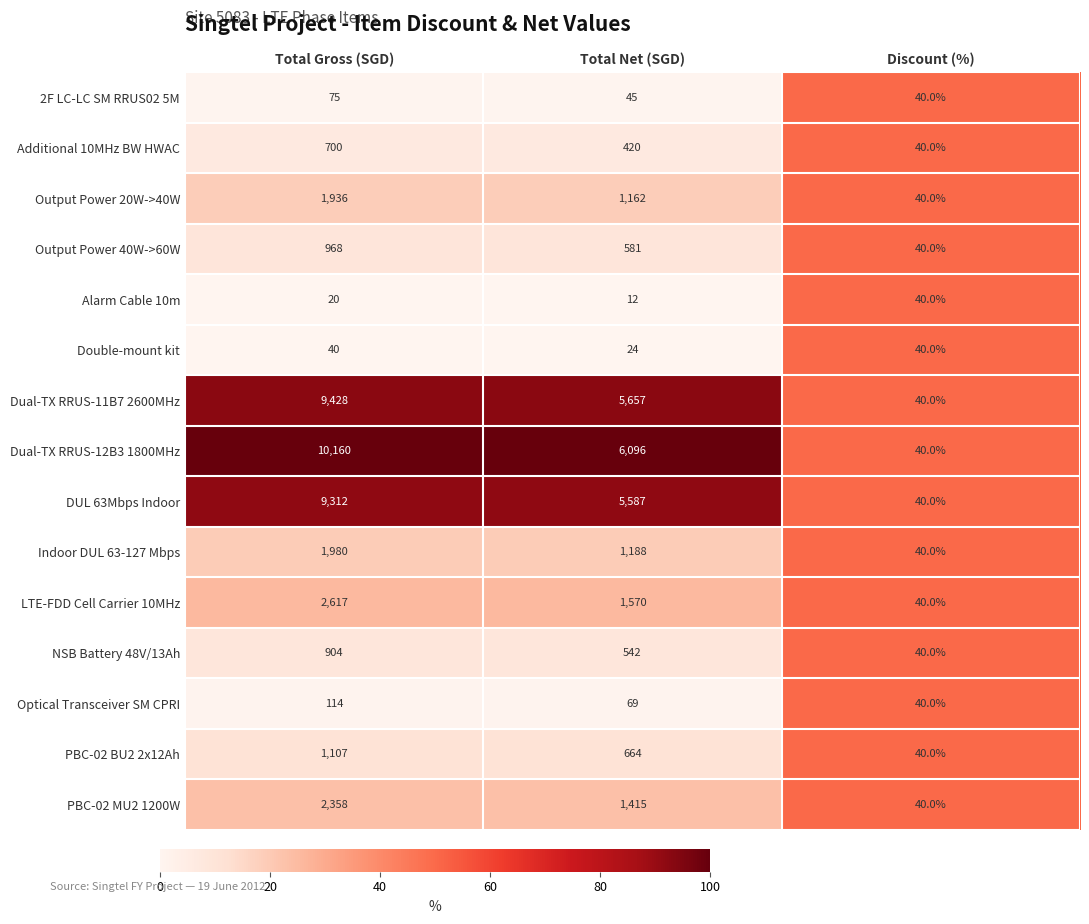

Between Total Net (SGD) and Discount (%), which series saw the biggest shift?

Dual-TX RRUS-12B3 1800MHz